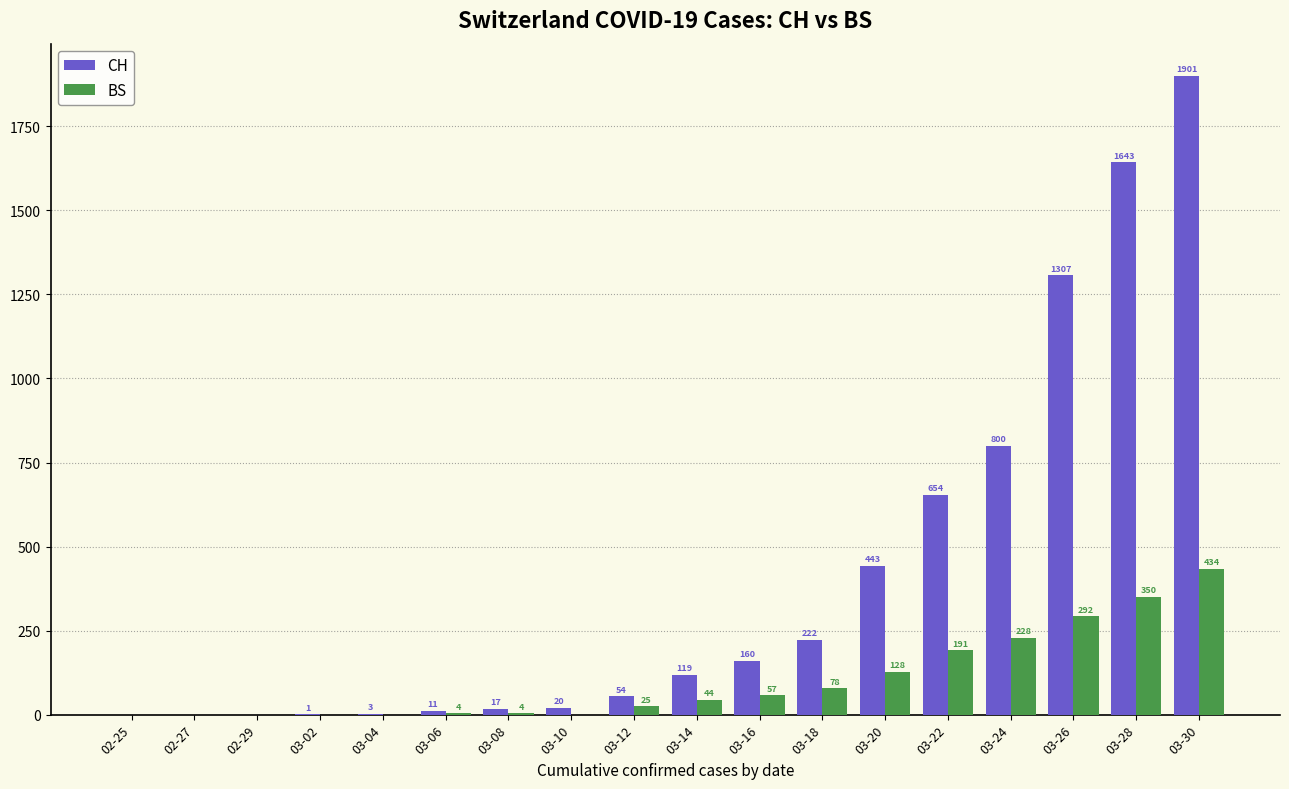

Which series has the largest total across all categories?

CH